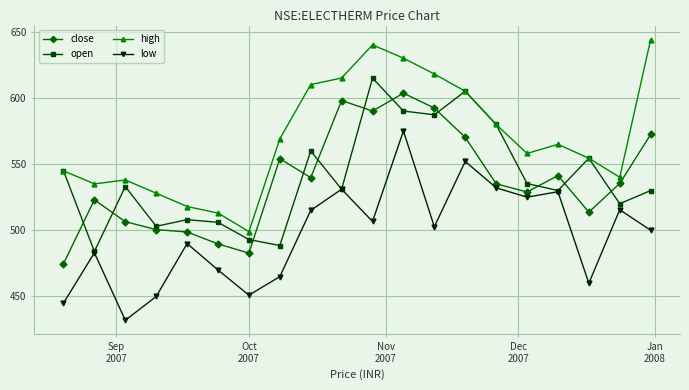

How many values in the high series are below 564?

10